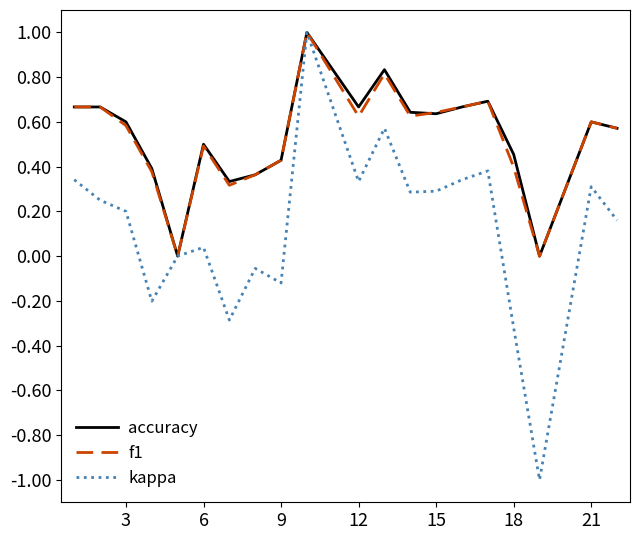

What is the difference between the maximum and minimum values in the kappa series?

2.0